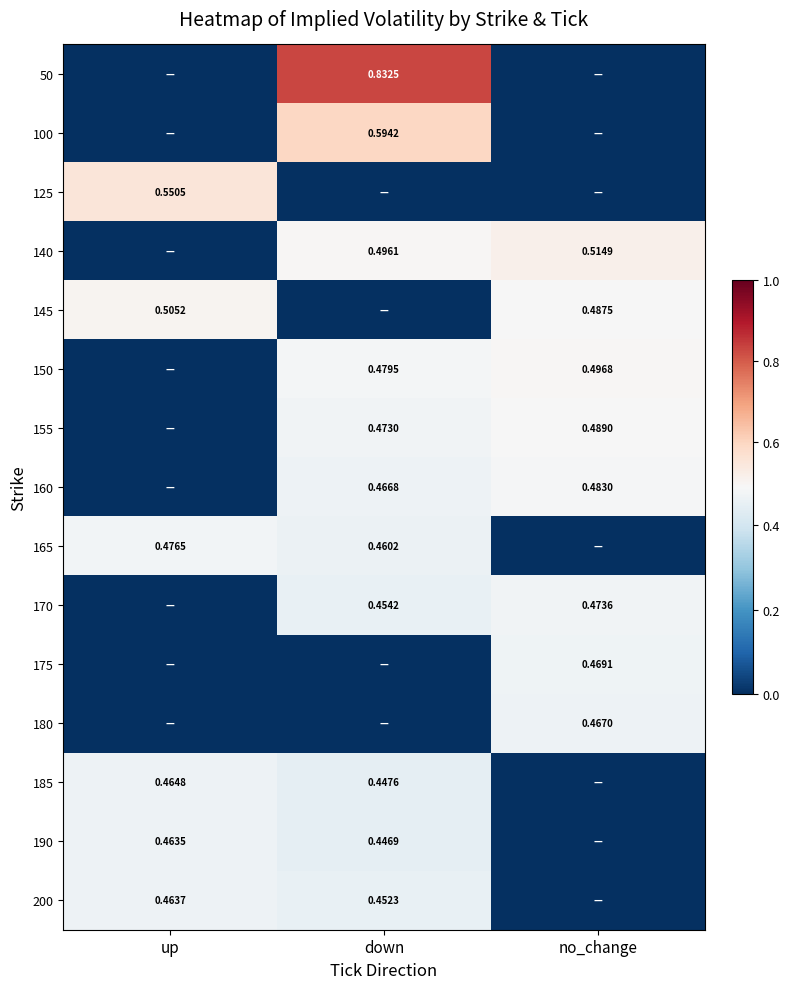

What is the average value of the 170 series?

0.3